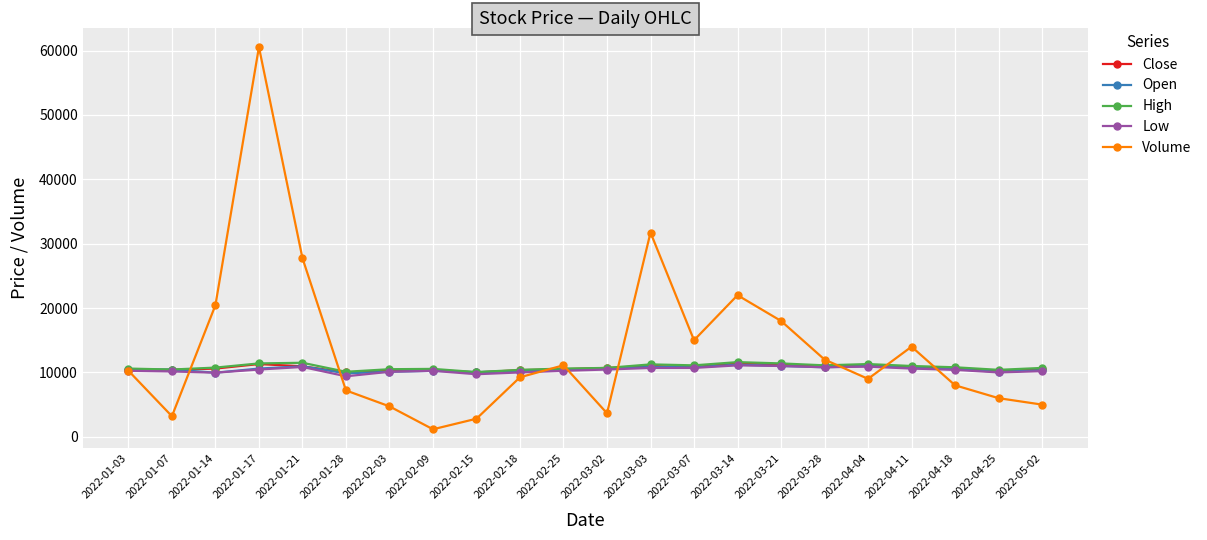

What is the spread (max minus min) of values at 2022-01-21?

16916